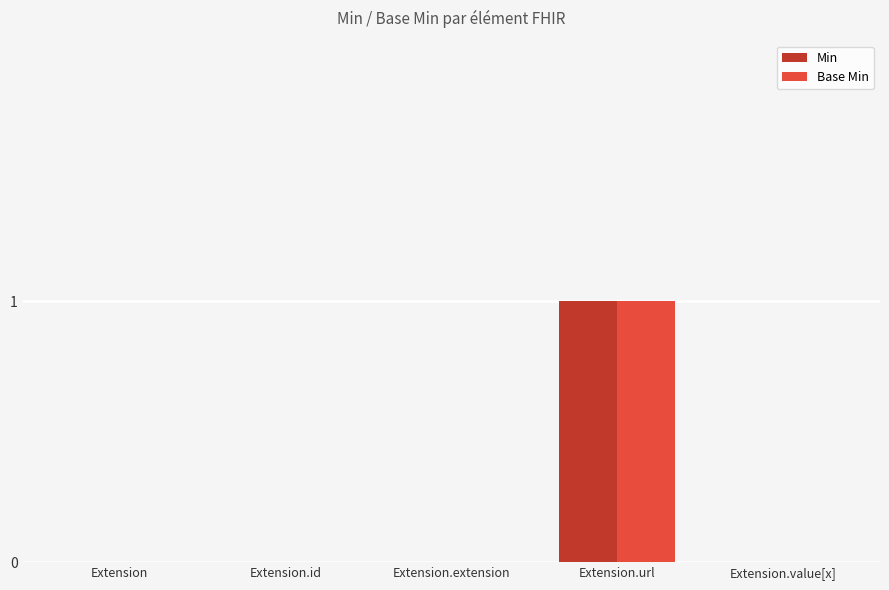

Which category has the highest value in the Min series?

Extension.url